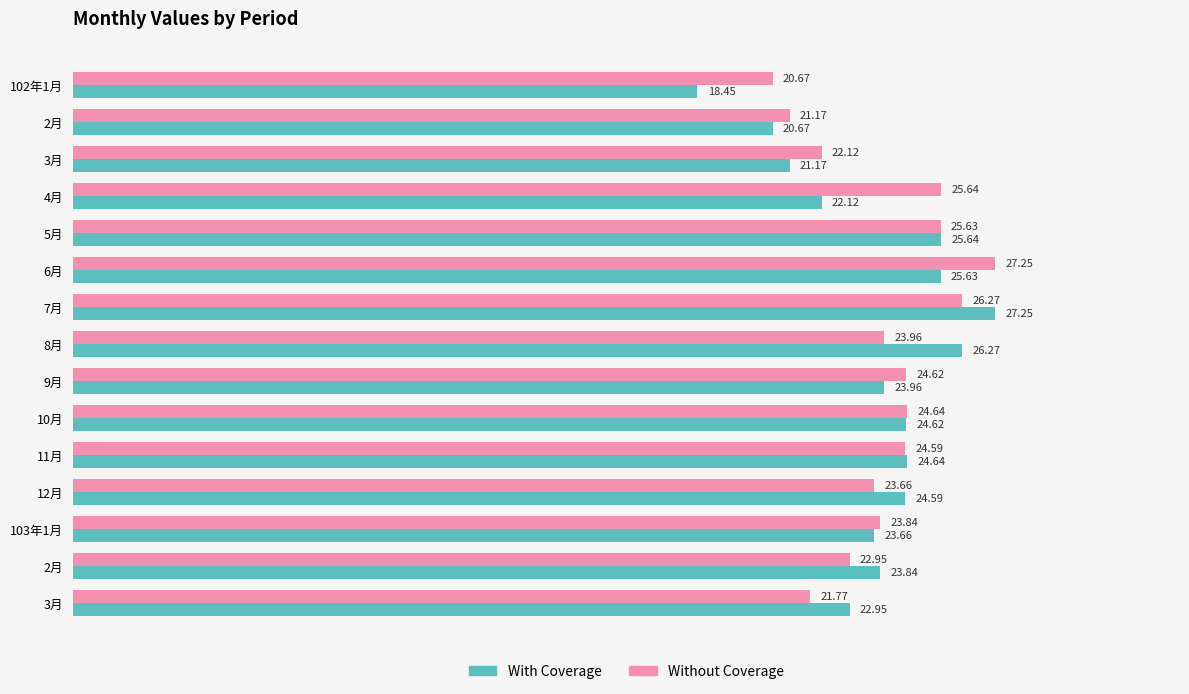

How many values in the Without Coverage series are below 23?

5